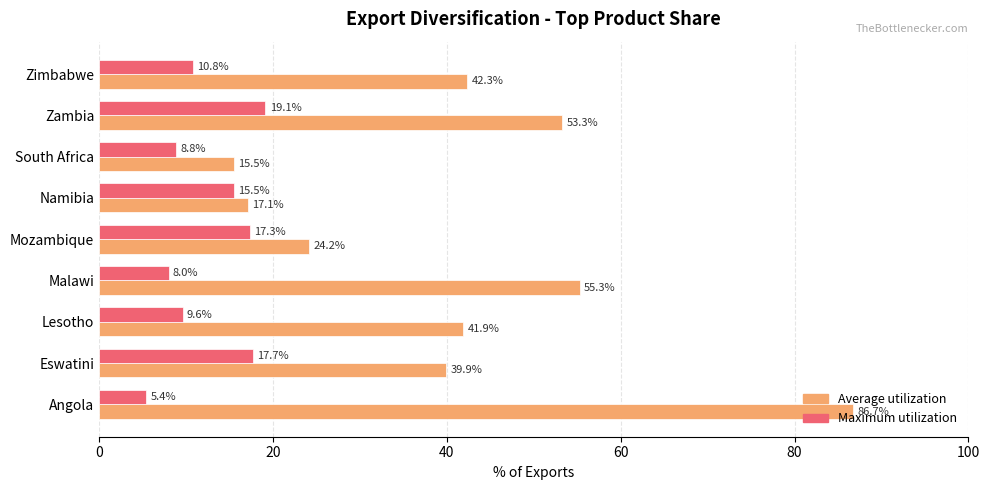

Where is Average utilization nearest to the value 51?

Zambia